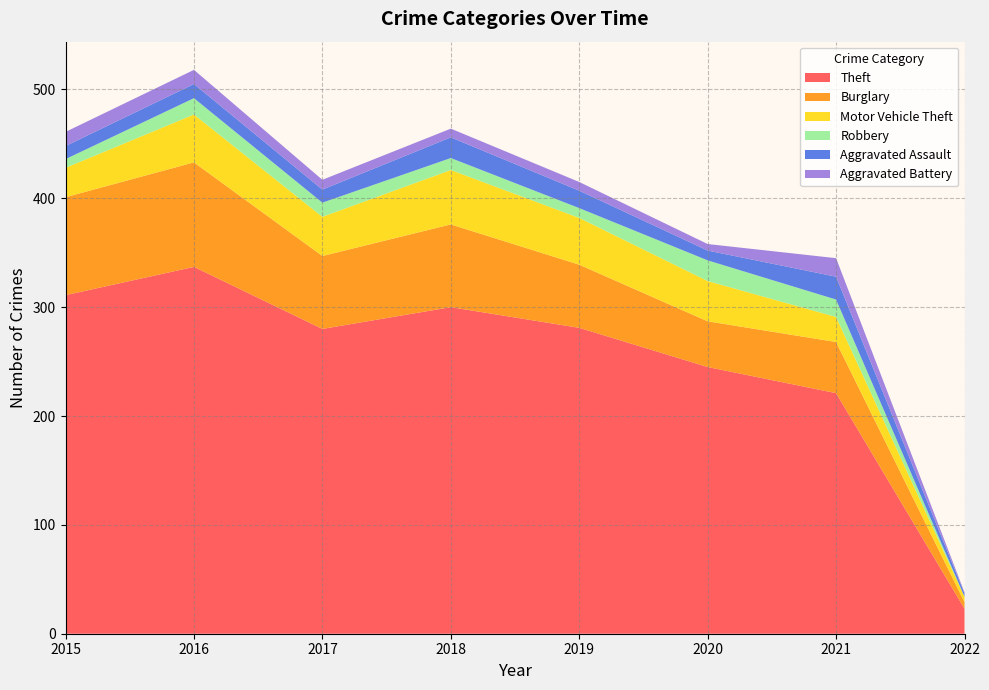

Reading left to right, what are all the values shown in this chart?

Theft: 2015=311	2016=337	2017=280	2018=300	2019=281	2020=245	2021=221	2022=23
Burglary: 2015=90	2016=96	2017=67	2018=76	2019=58	2020=42	2021=47	2022=6
Motor Vehicle Theft: 2015=27	2016=44	2017=36	2018=50	2019=43	2020=37	2021=23	2022=5
Robbery: 2015=8	2016=15	2017=13	2018=11	2019=9	2020=19	2021=16	2022=0
Aggravated Assault: 2015=12	2016=13	2017=12	2018=19	2019=16	2020=9	2021=21	2022=3
Aggravated Battery: 2015=13	2016=13	2017=9	2018=8	2019=8	2020=6	2021=17	2022=1